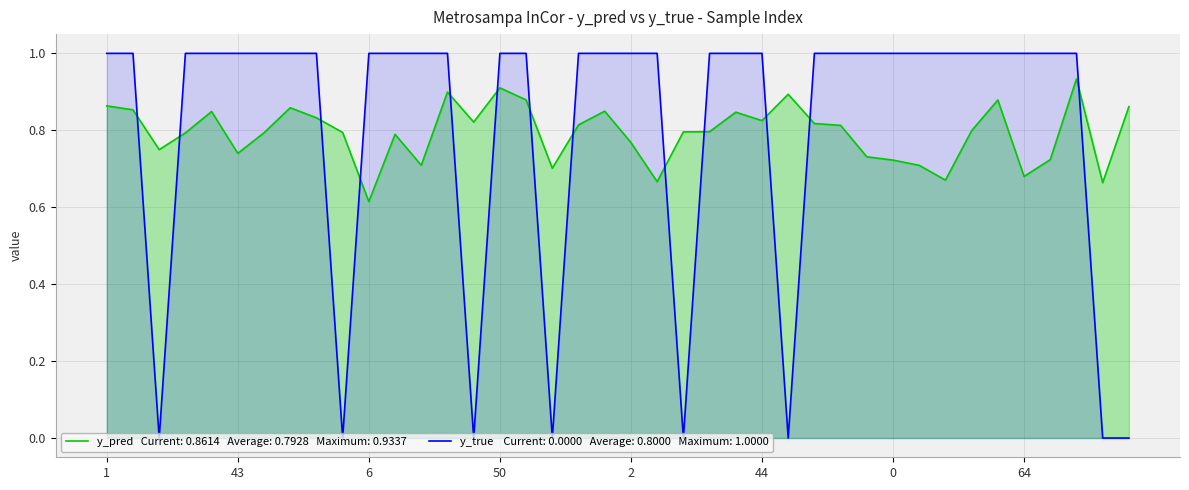

True or false: y_pred and y_true cross at least once.

True